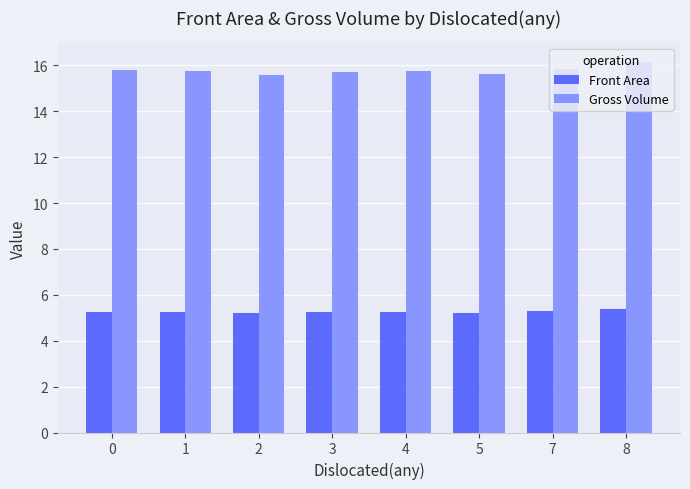

At which category does the chart reach its peak across all series?

8